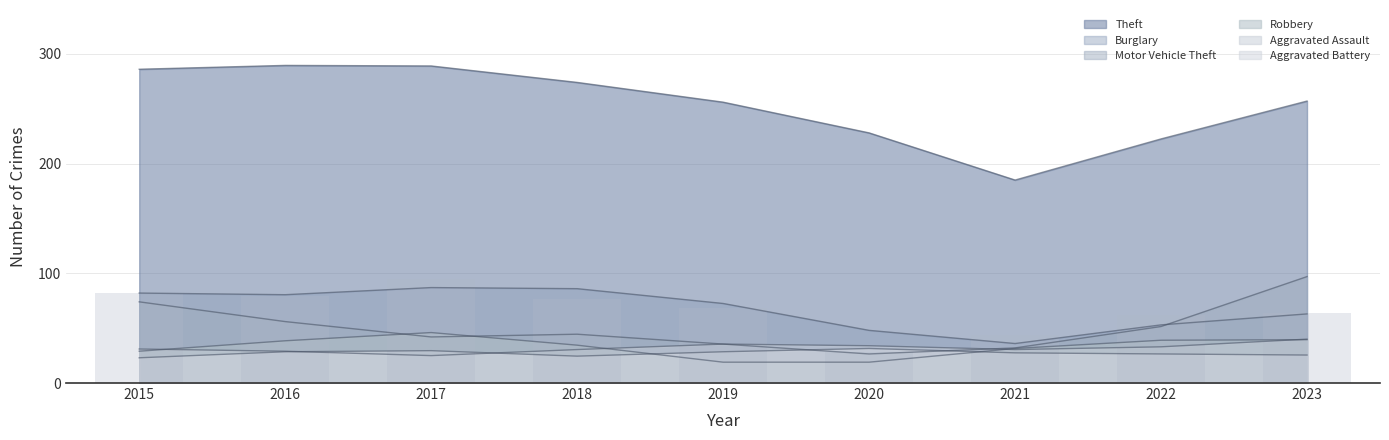

What is the difference between the Aggravated Assault values at 2017 and 2015?

8